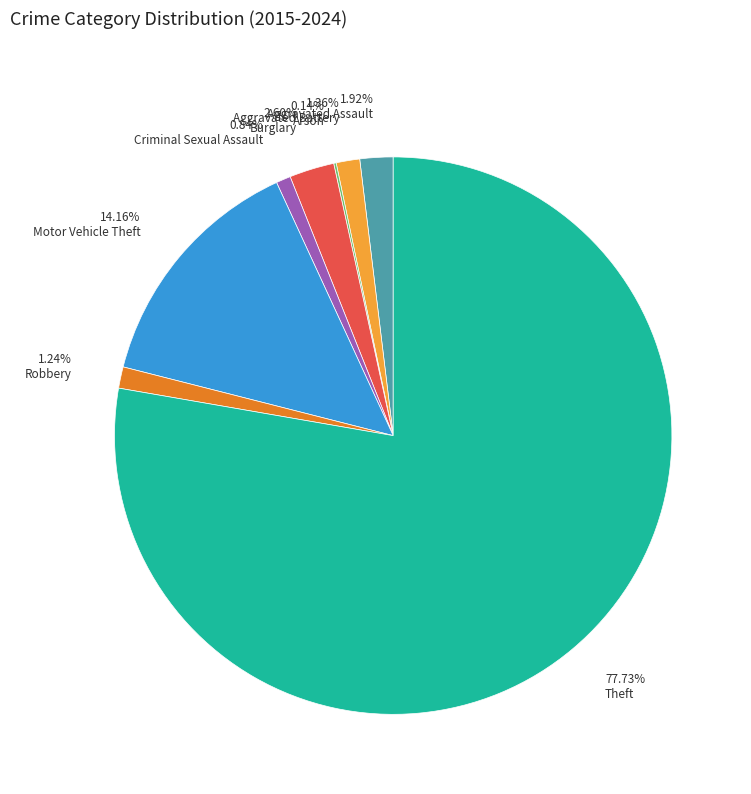

Is there a majority slice in this chart?

Yes